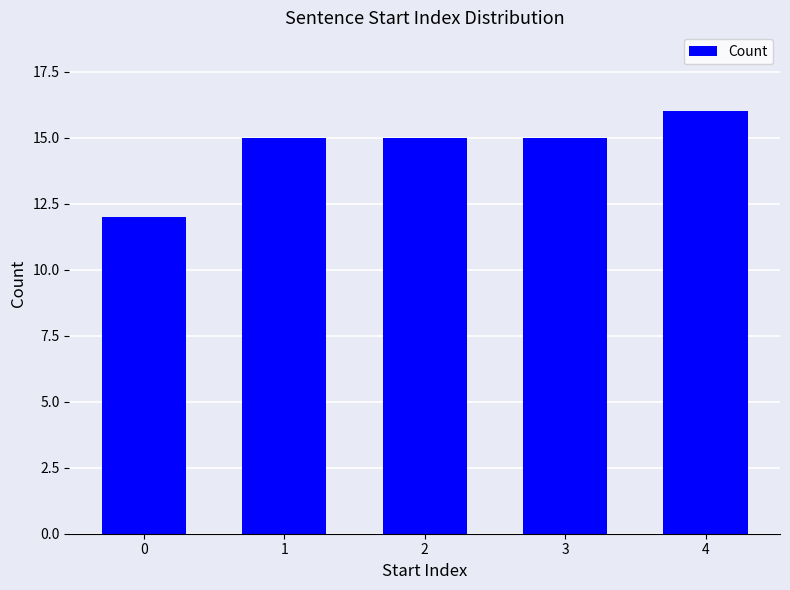

What is the value of the 1st bar from the left?

12